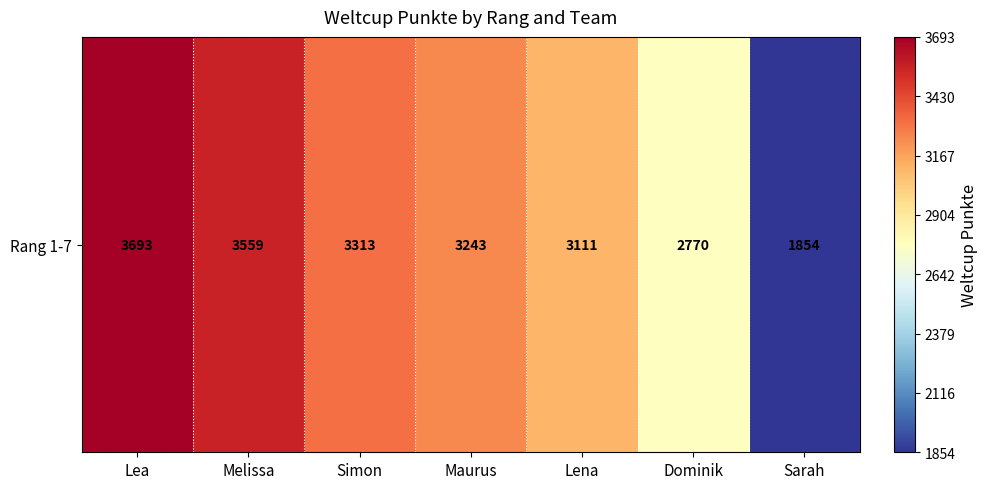

Rank the categories by value from highest to lowest.

Lea, Melissa, Simon, Maurus, Lena, Dominik, Sarah